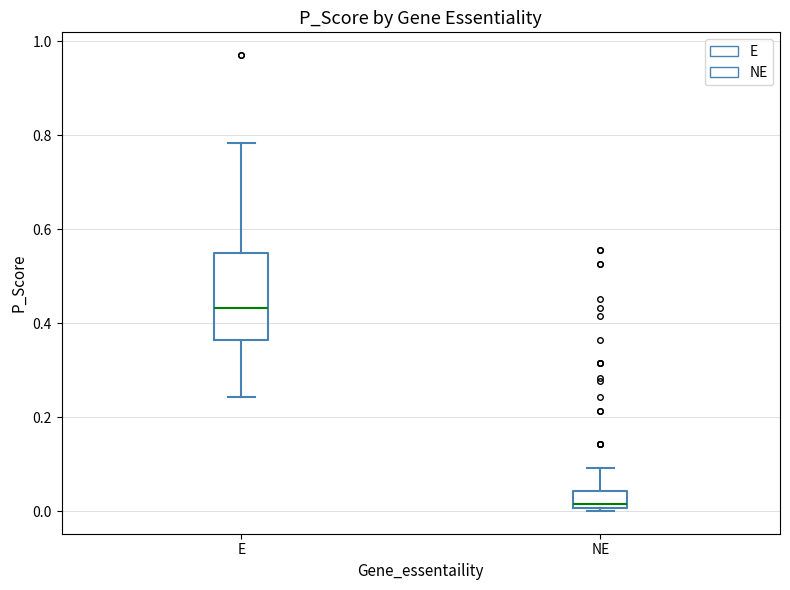

Which box is the tallest, from its lower edge to its upper edge?

E